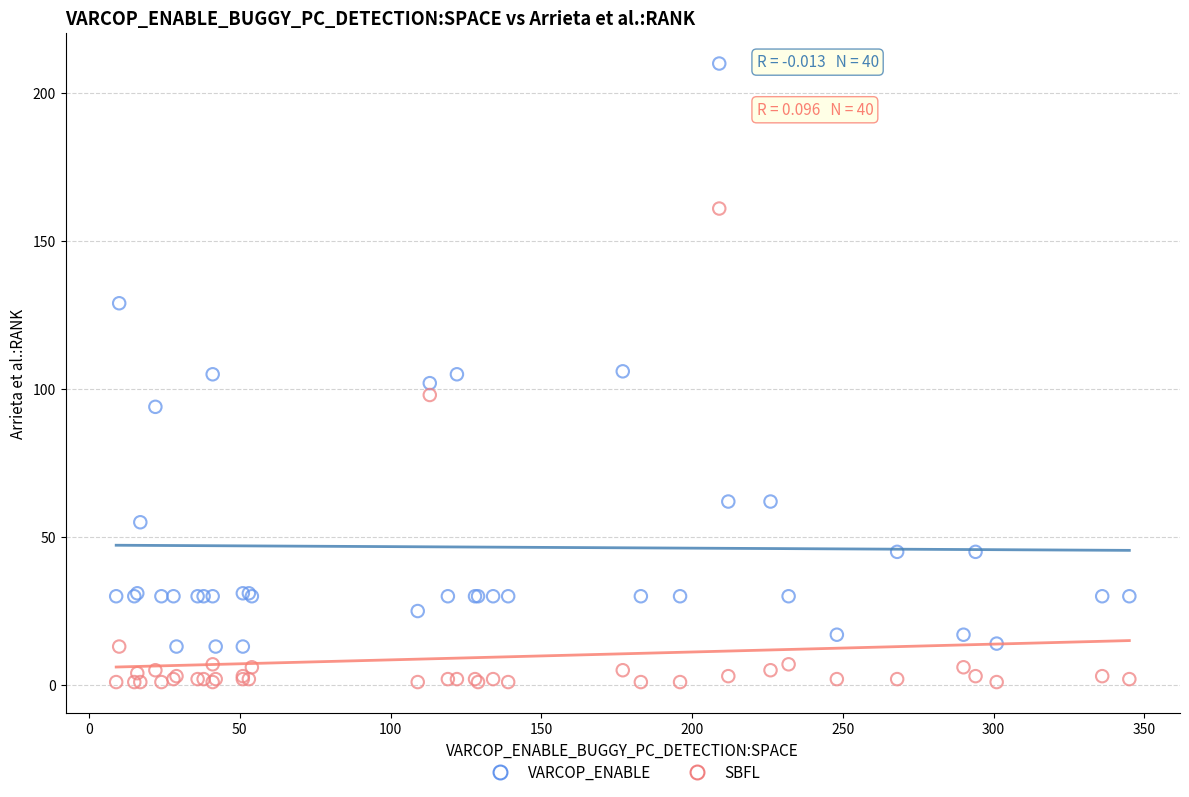

Which series has the widest spread of Y values?

VARCOP_ENABLE